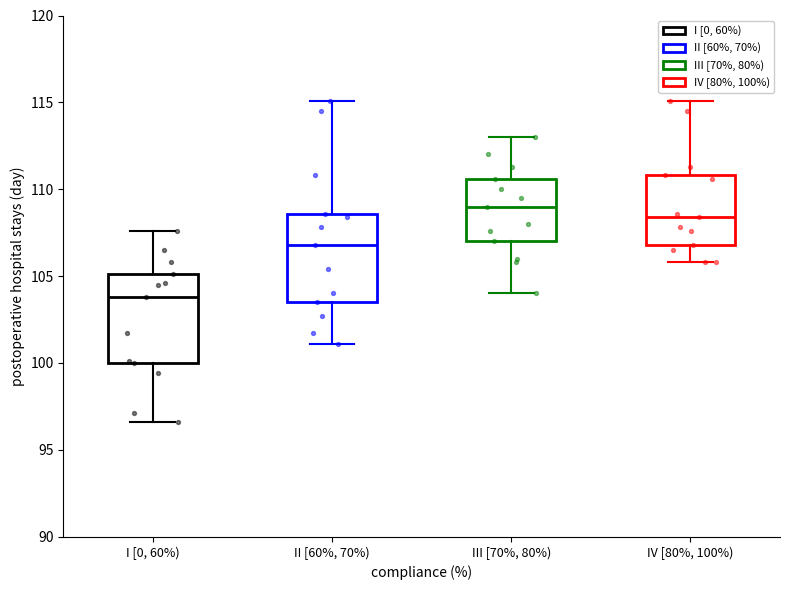

Reading left to right, read every box against the y-axis: the position of its median line, the range the box covers, and the ends of its whiskers. The values are not printed on the chart, so give them approximately, as read against the axis.

I [0, 60%): median 104.0, box 100.0 to 105.0, whiskers 96.5 to 107.5
II [60%, 70%): median 107.0, box 103.5 to 108.5, whiskers 101.0 to 115.0
III [70%, 80%): median 109.0, box 107.0 to 110.5, whiskers 104.0 to 113.0
IV [80%, 100%): median 108.5, box 107.0 to 111.0, whiskers 106.0 to 115.0